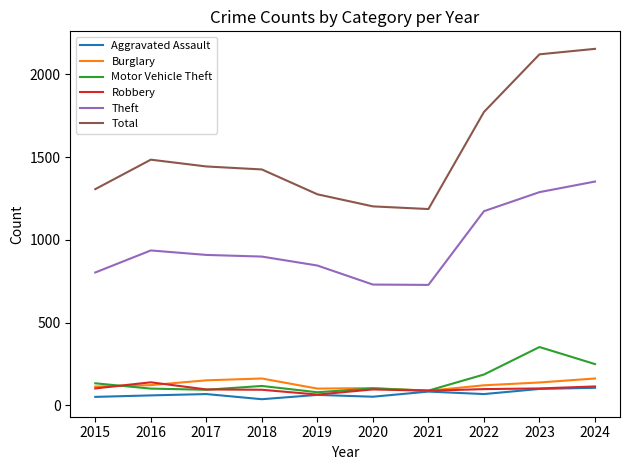

True or false: Aggravated Assault and Total intersect in this chart.

False